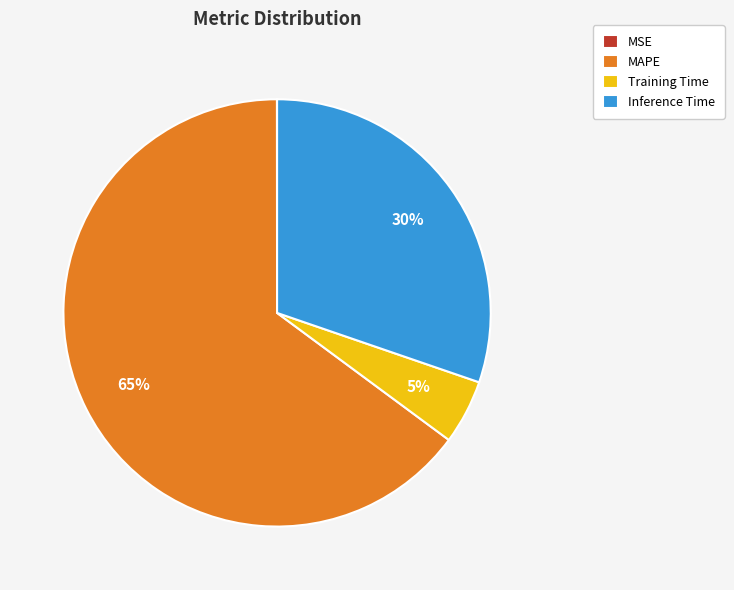

To the nearest percent, what is the difference between the largest and smallest slice percentages?

65%